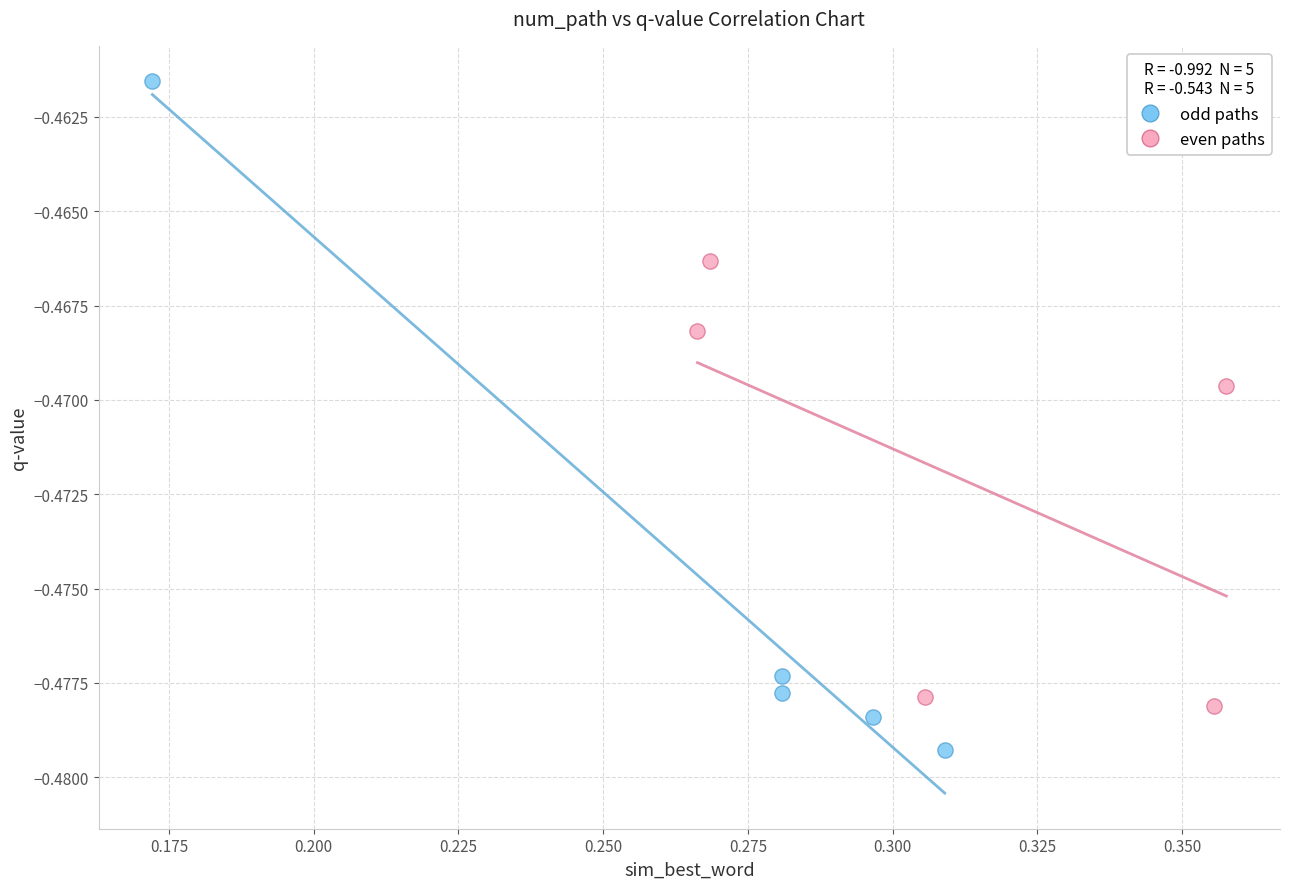

Which series has the largest Y range (max minus min)?

odd paths